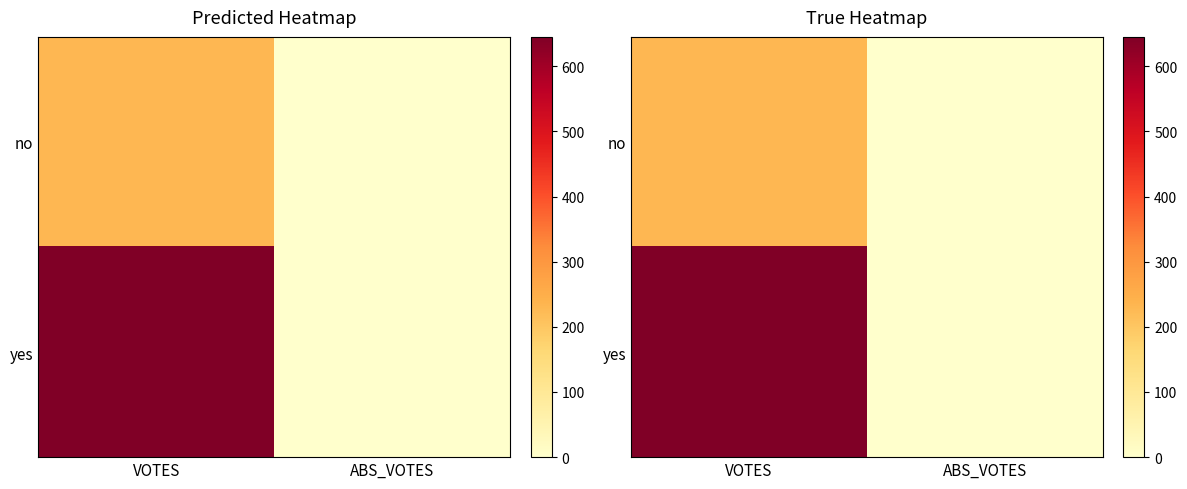

The value of yes at ABS_VOTES is 0. True or false?

True